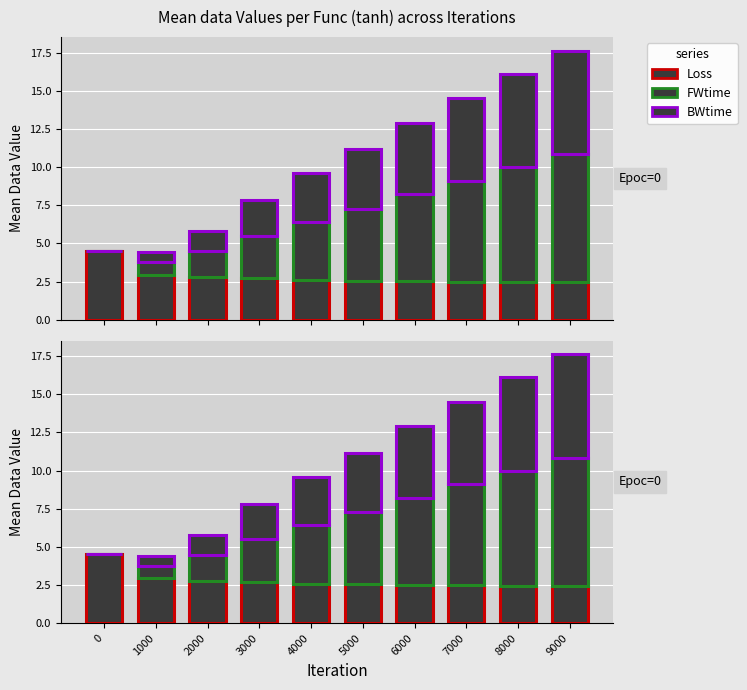

List the labels in order of FWtime value, largest first.

9000, 8000, 7000, 6000, 5000, 4000, 3000, 2000, 1000, 0